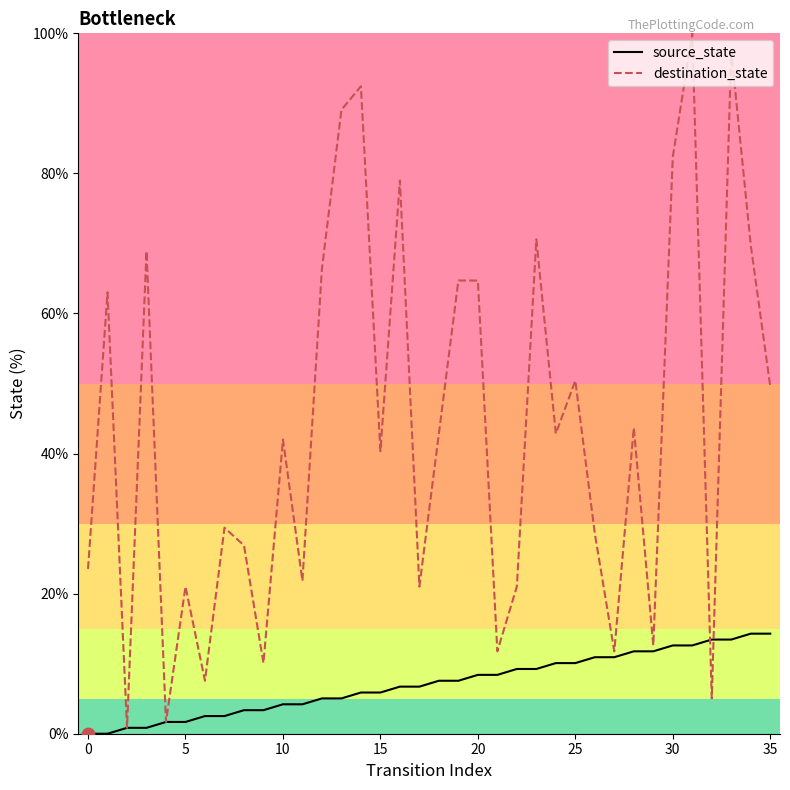

Rank the series by their average value, from highest to lowest.

destination_state, source_state